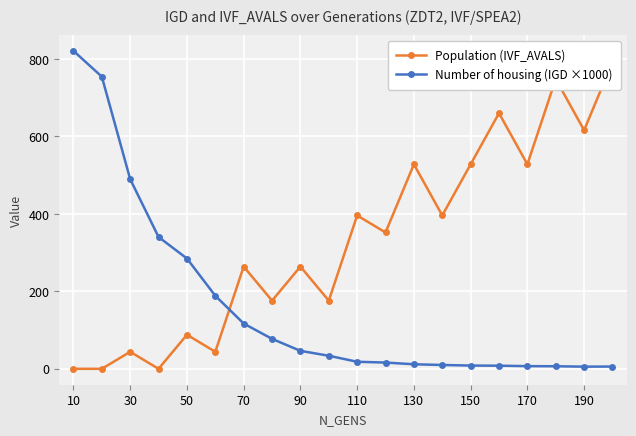

Which category has the lowest value across all series?

10